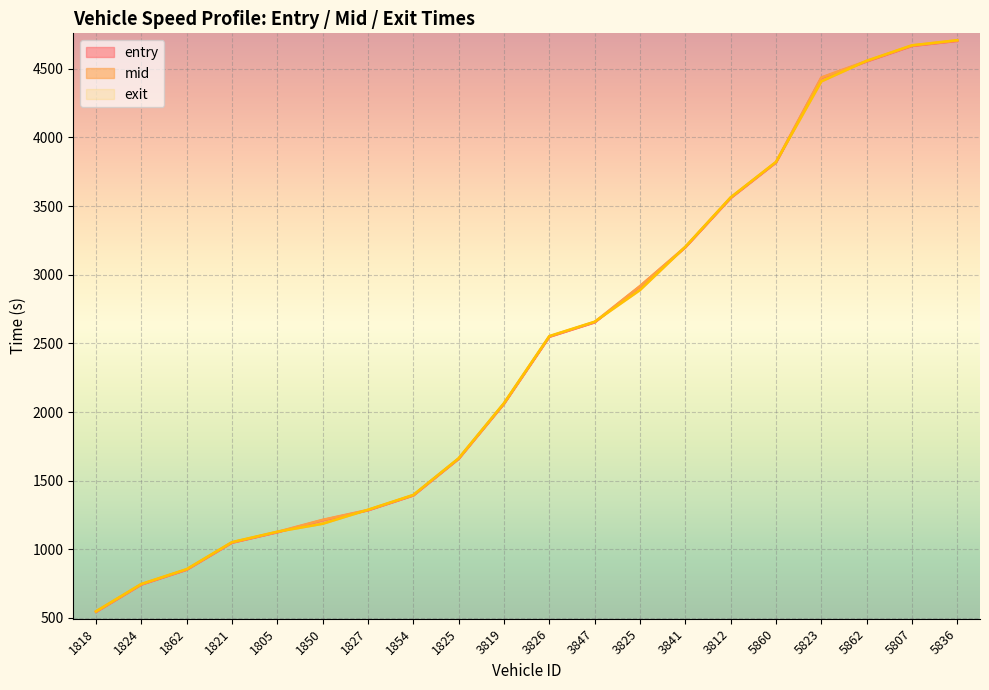

Rank the categories by entry value from lowest to highest.

1818, 1824, 1862, 1821, 1805, 1850, 1827, 1854, 1825, 3819, 3826, 3847, 3825, 3841, 3812, 5860, 5823, 5862, 5807, 5836